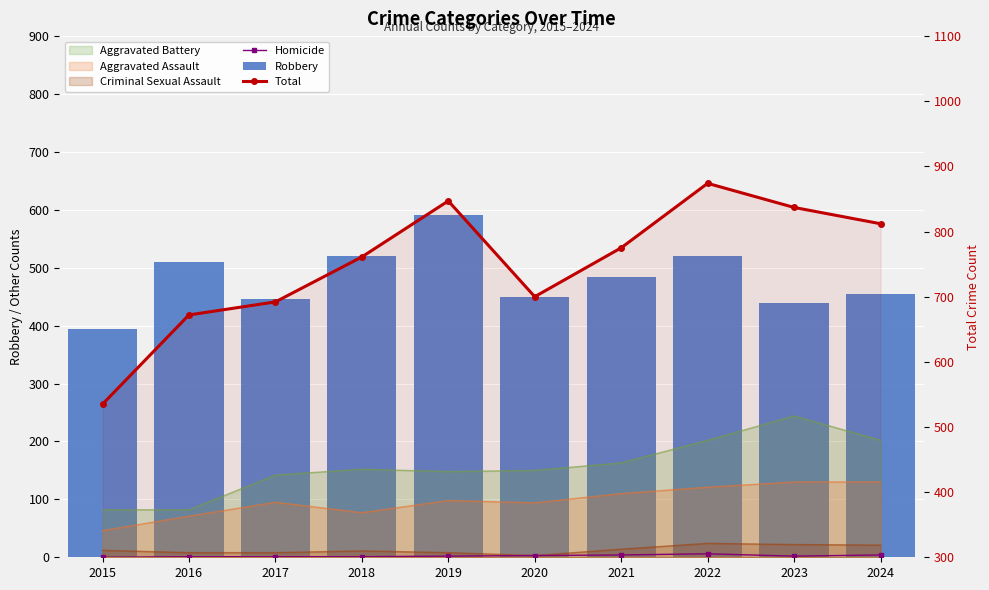

How many groups of bars are there?

10